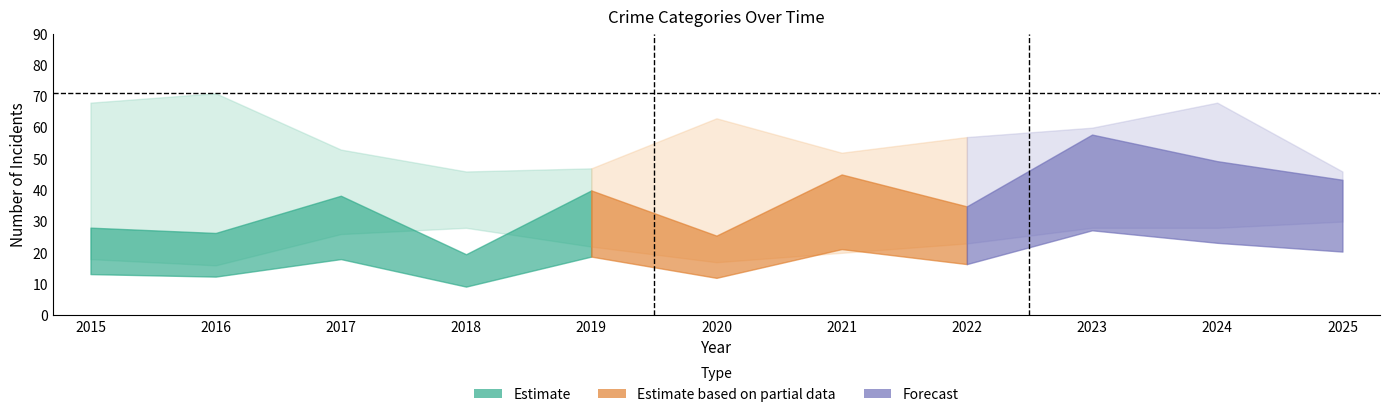

The Aggravated Battery series shows 27 at 2018. True or false?

False